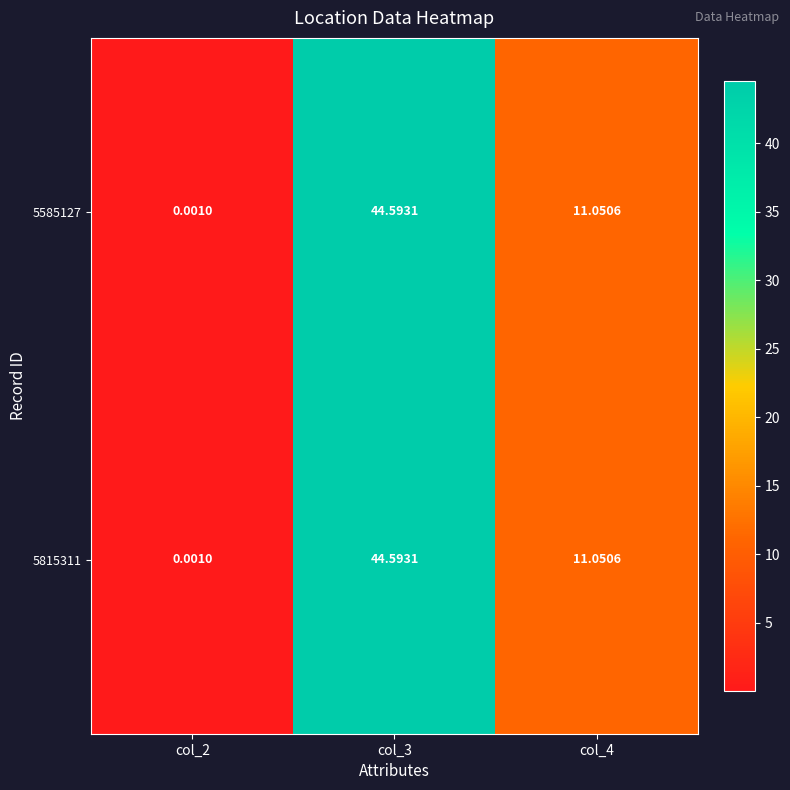

Is the value of 5585127 at col_2 greater than the value of 5815311 at col_4?

No